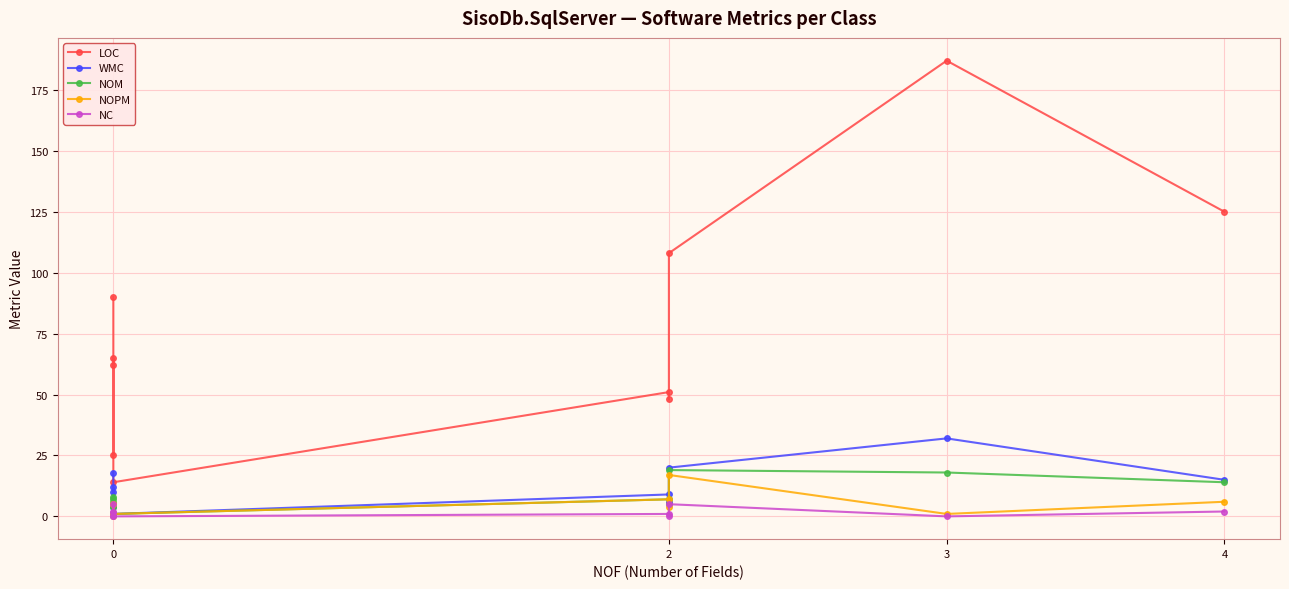

What is the maximum value shown in the chart?

187